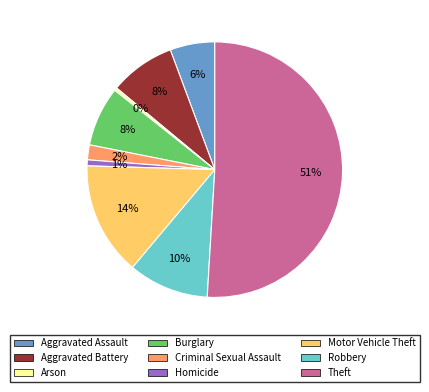

True or false: Theft accounts for 51% of the total.

True